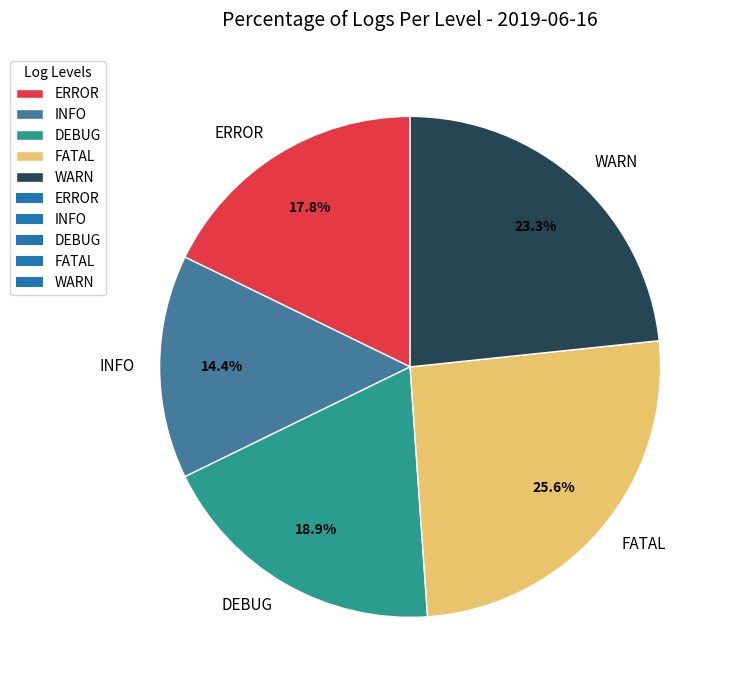

Does DEBUG represent more than half of the total?

No